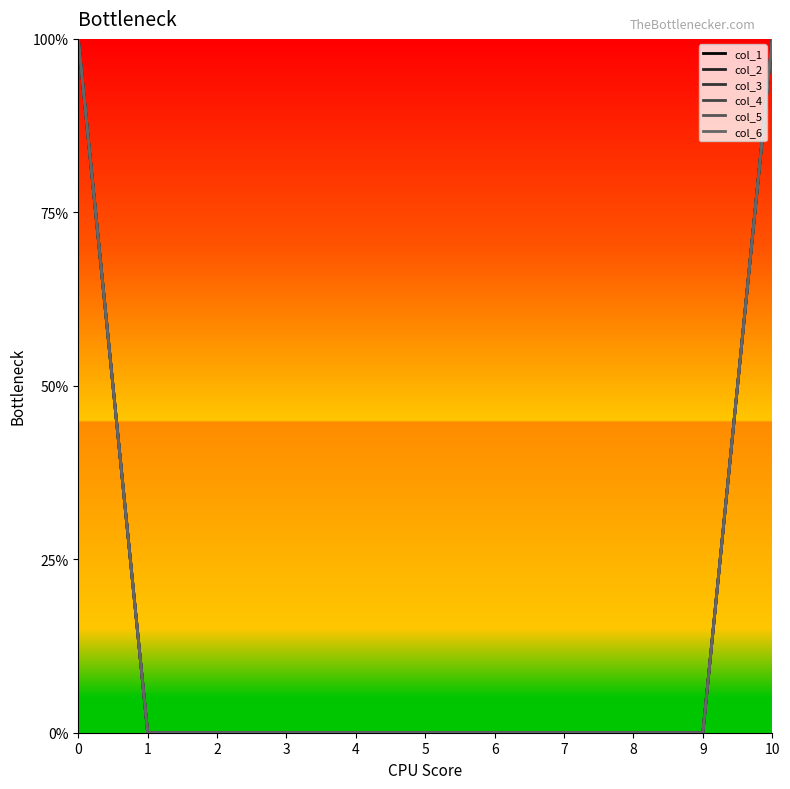

Is this an area chart (filled region under the line)?

No